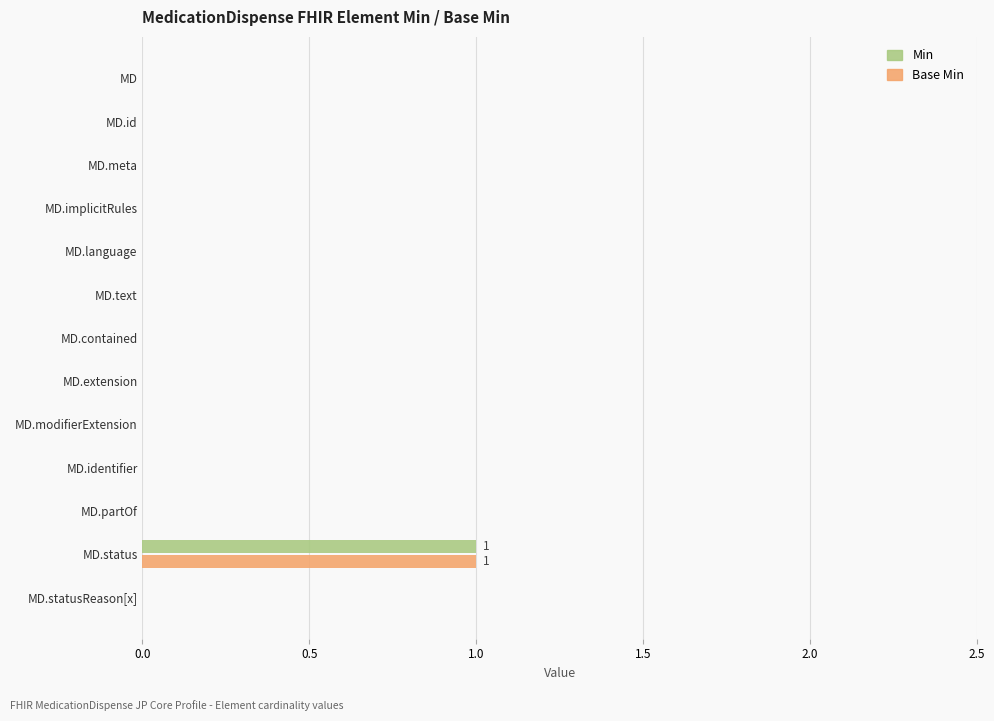

How many data points does each series have?

13